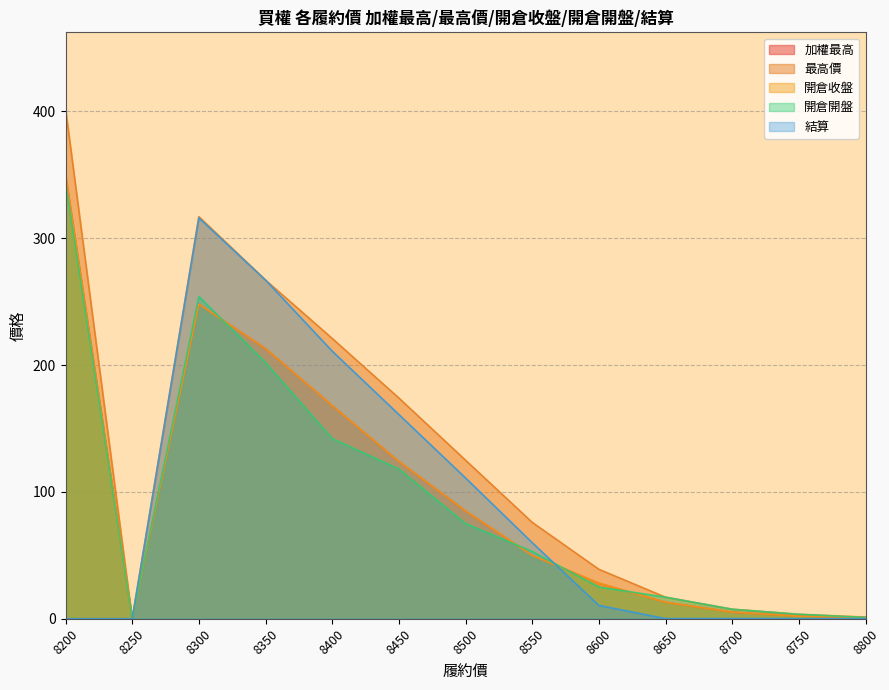

Rank the series by their maximum value, from highest to lowest.

最高價, 加權最高, 開倉收盤, 開倉開盤, 結算